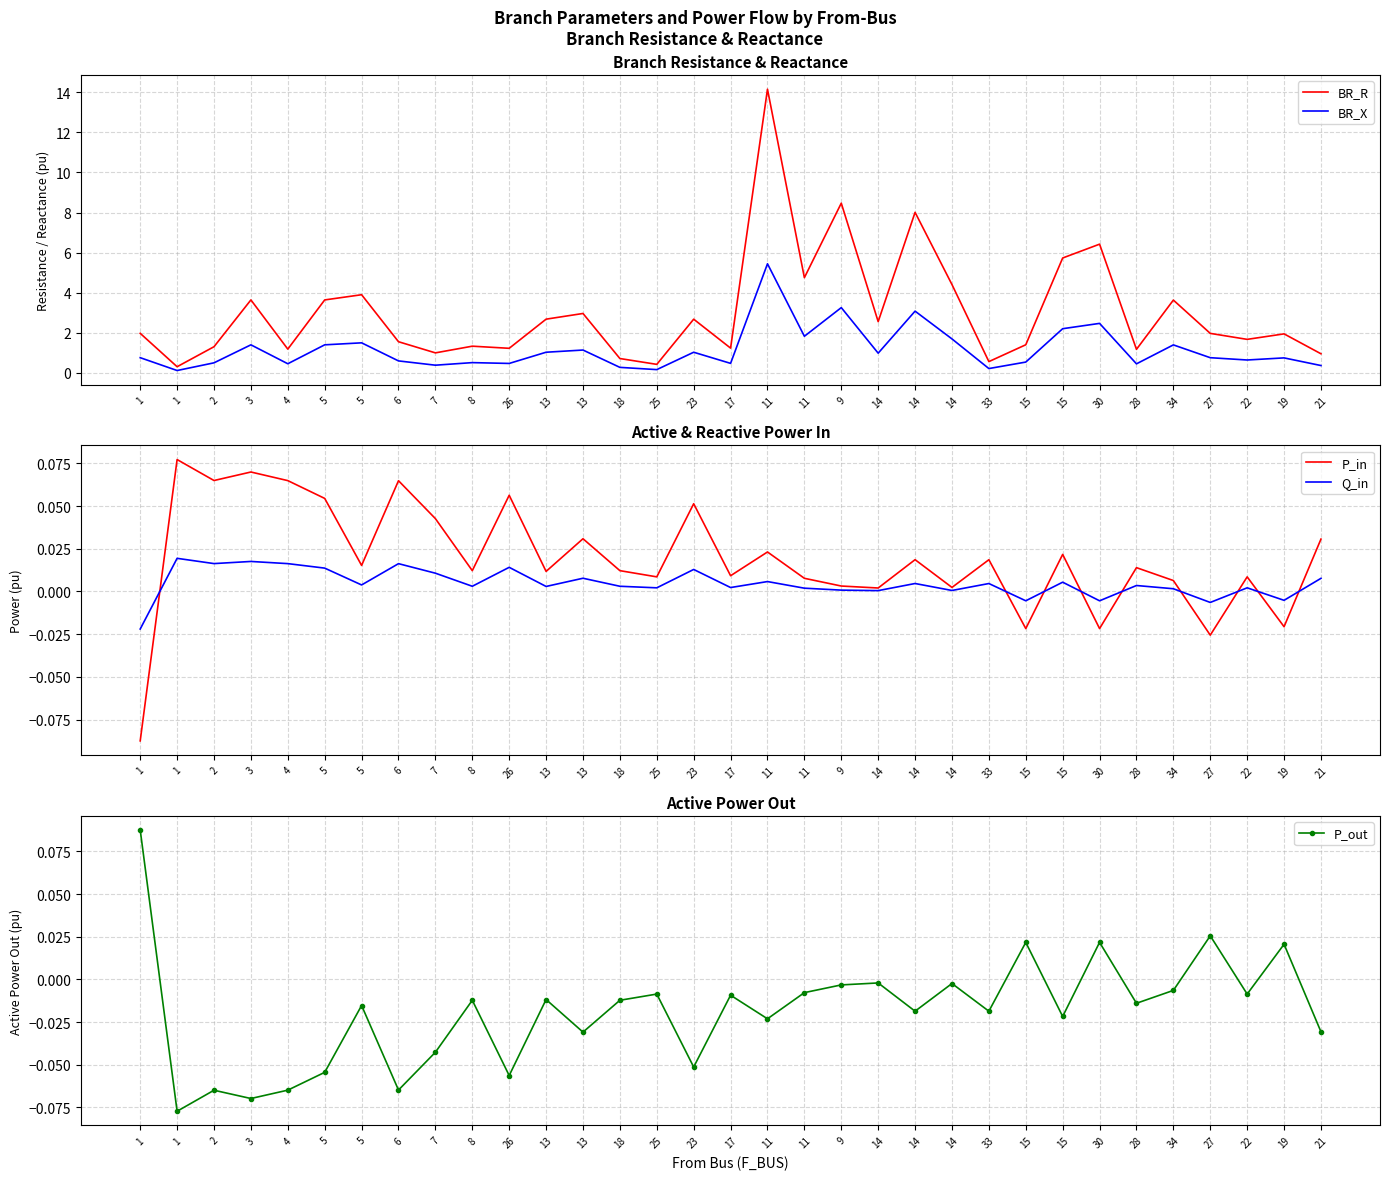

What is the highest value of the BR_R series?

14.2